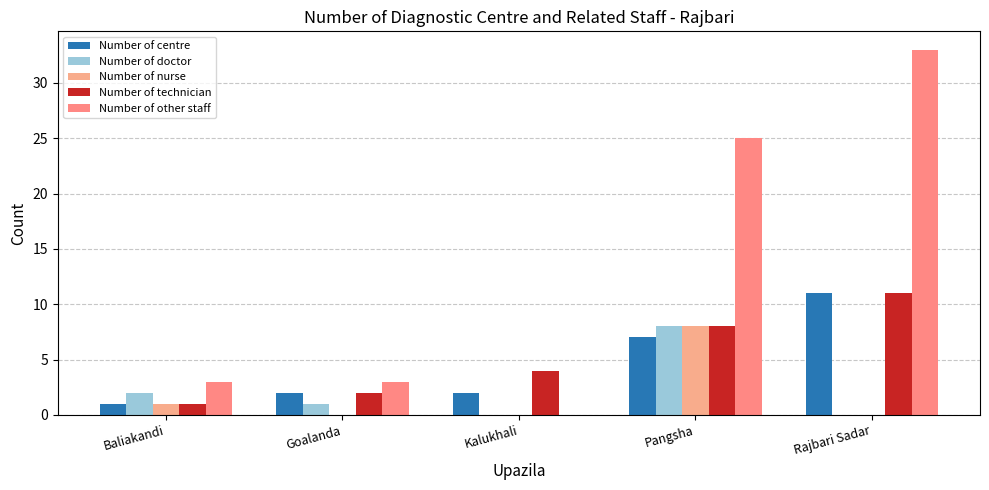

At which label does Number of other staff reach its minimum?

Kalukhali